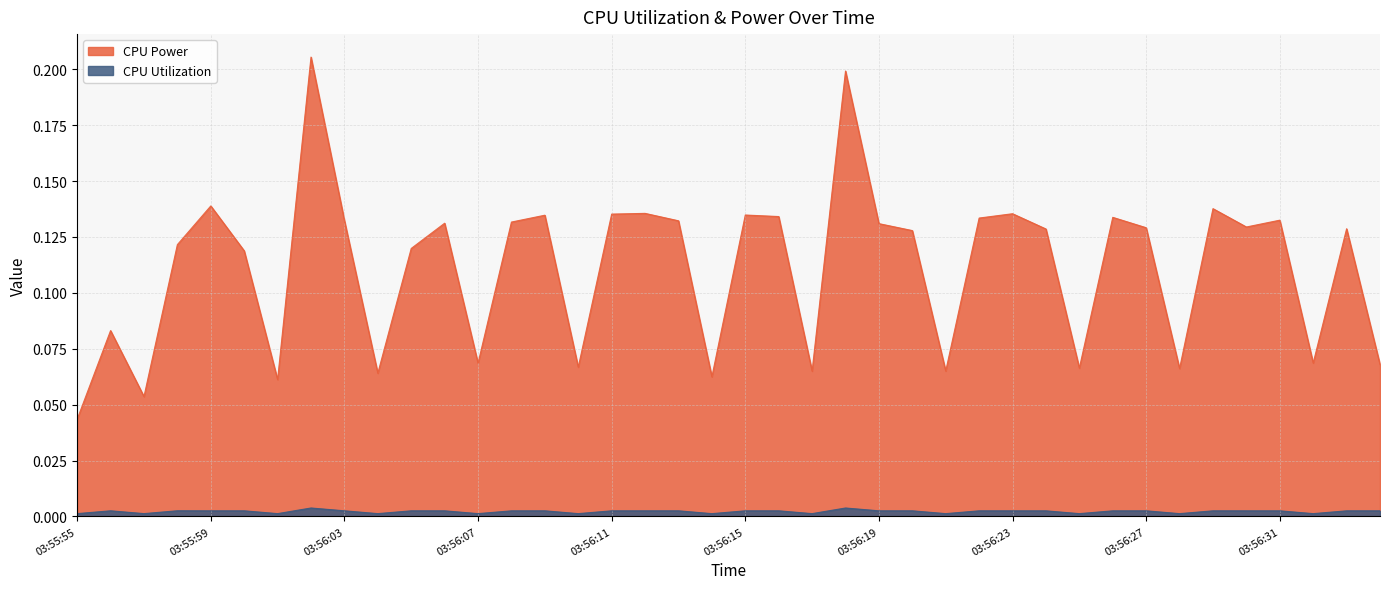

What is the label of the 28th point from the left?

03:56:22